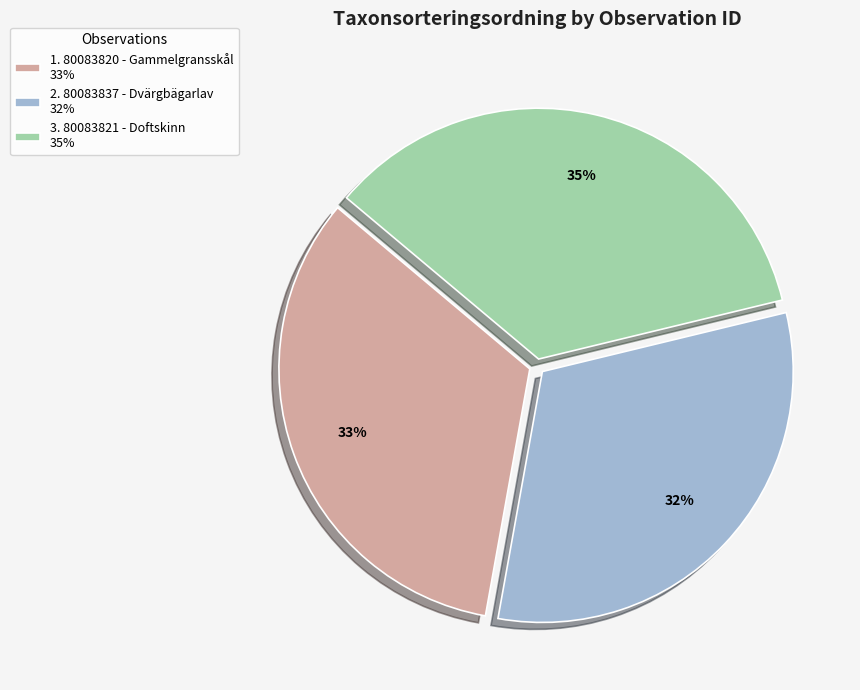

To the nearest percent, what is the difference between the 1. 80083820 - Gammelgransskål 33% and 3. 80083821 - Doftskinn 35% slice percentages?

2%